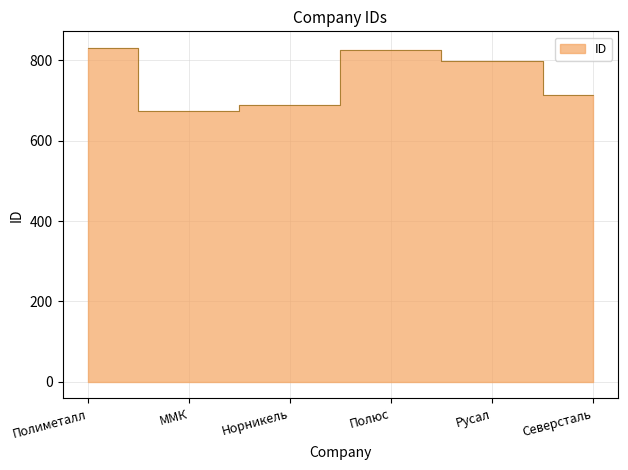

What is the smallest value displayed?

675